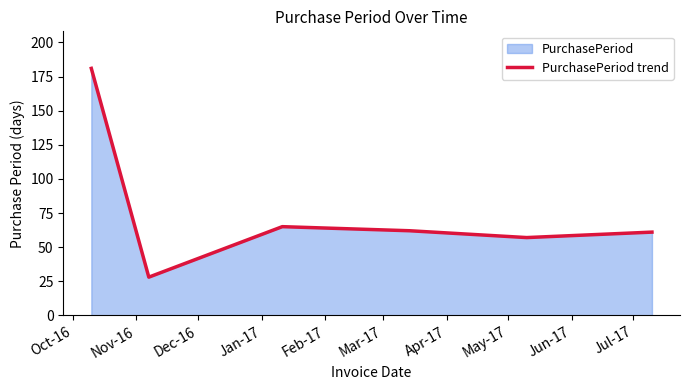

True or false: there are more than 2 points higher than both neighbors.

False